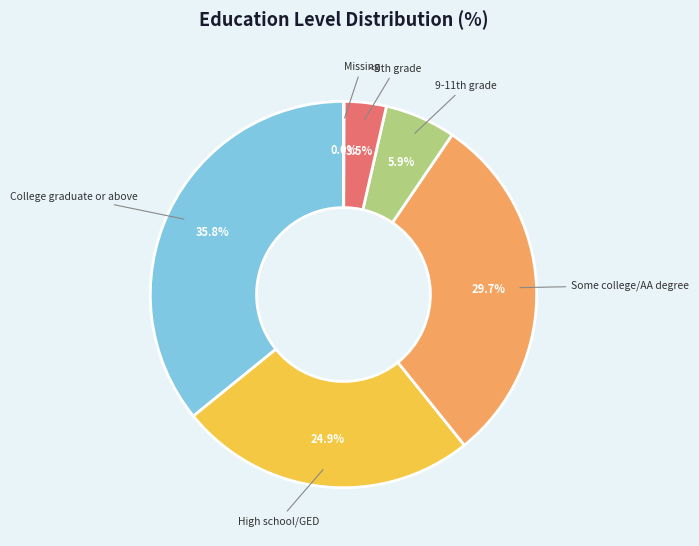

To the nearest percent, what percentage of the pie is College graduate or above?

36%